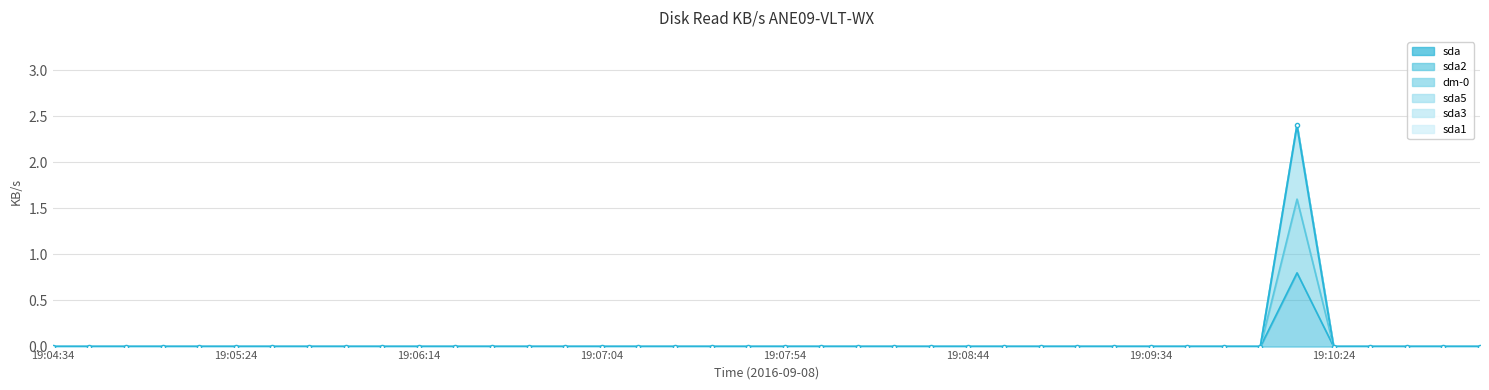

How many points are higher than both their immediate neighbors (excluding endpoints)?

1